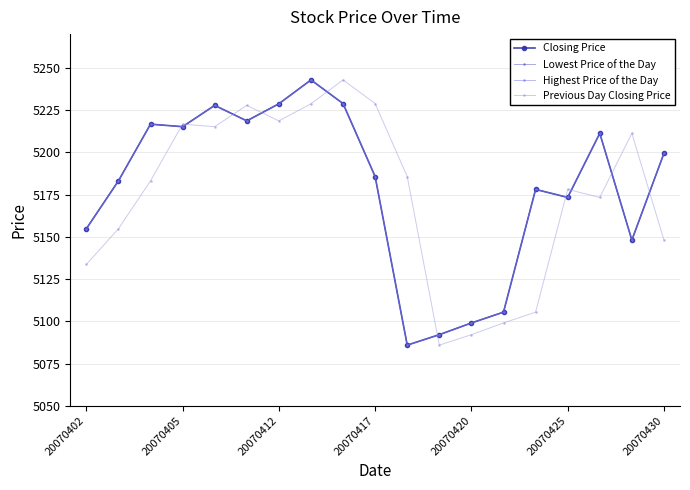

Is this an area chart (filled region under the line)?

No